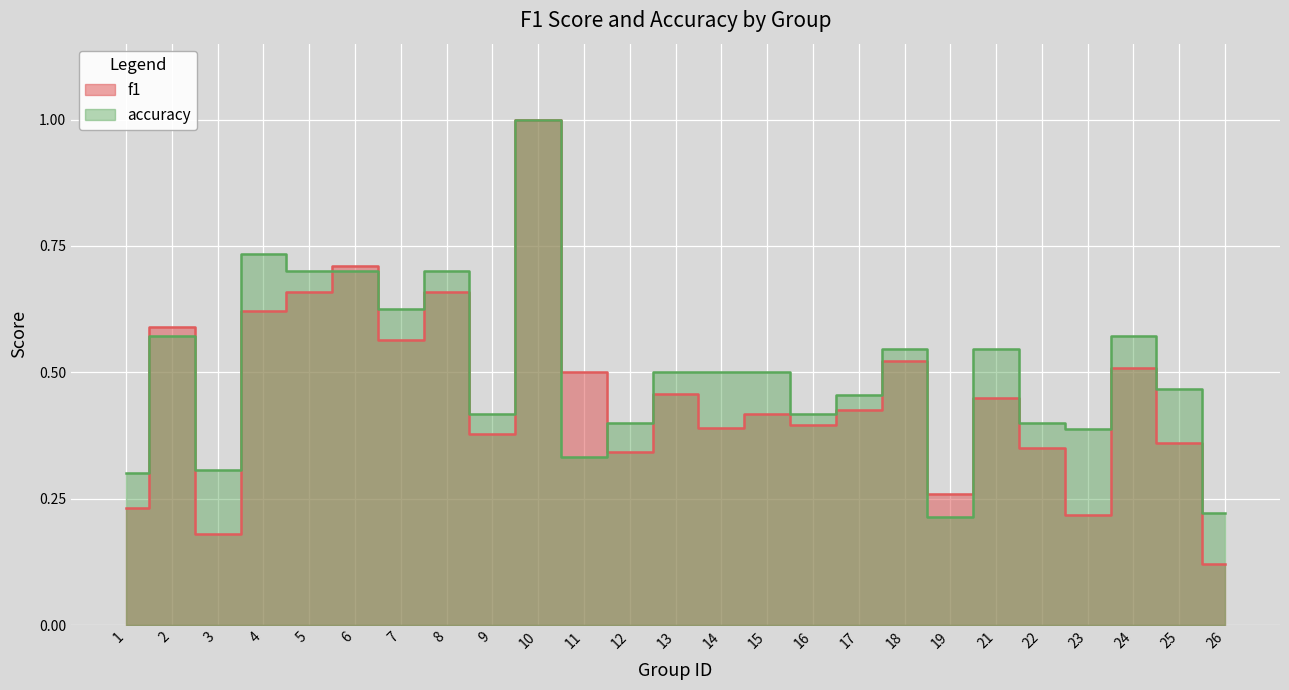

Reading left to right, extract all data points from this chart.

f1: 1=0.2	2=0.6	3=0.2	4=0.6	5=0.7	6=0.7	7=0.6	8=0.7	9=0.4	10=1.0	11=0.5	12=0.3	13=0.5	14=0.4	15=0.4	16=0.4	17=0.4	18=0.5	19=0.3	21=0.4	22=0.3	23=0.2	24=0.5	25=0.4	26=0.1
accuracy: 1=0.3	2=0.6	3=0.3	4=0.7	5=0.7	6=0.7	7=0.6	8=0.7	9=0.4	10=1.0	11=0.3	12=0.4	13=0.5	14=0.5	15=0.5	16=0.4	17=0.5	18=0.5	19=0.2	21=0.5	22=0.4	23=0.4	24=0.6	25=0.5	26=0.2